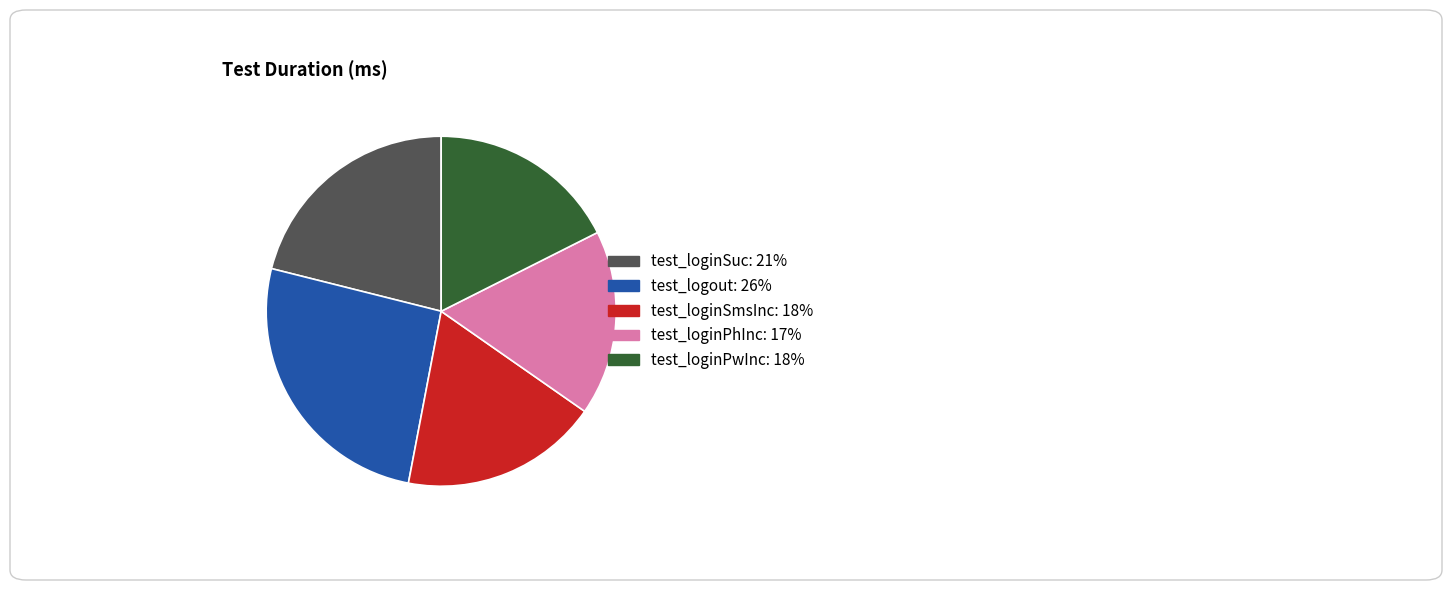

The test_logout slice represents 26% of the pie. True or false?

True